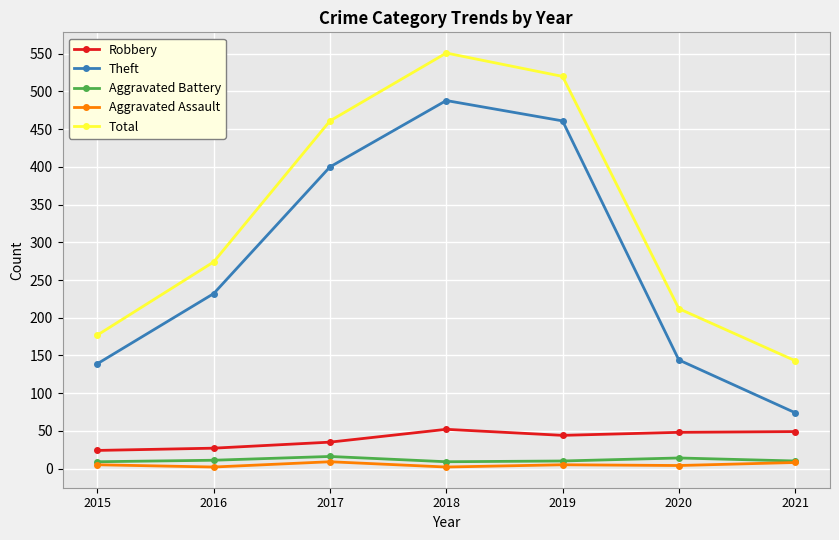

True or false: Aggravated Battery and Total intersect in this chart.

False